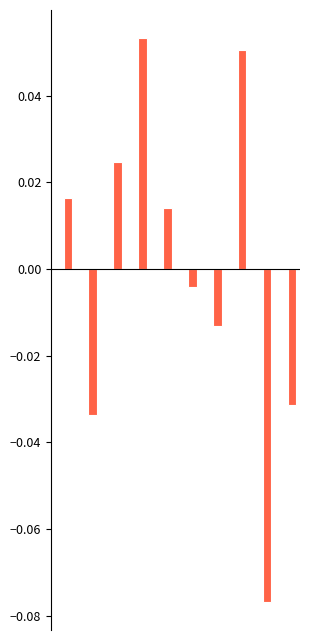

How many series are shown in this chart?

1